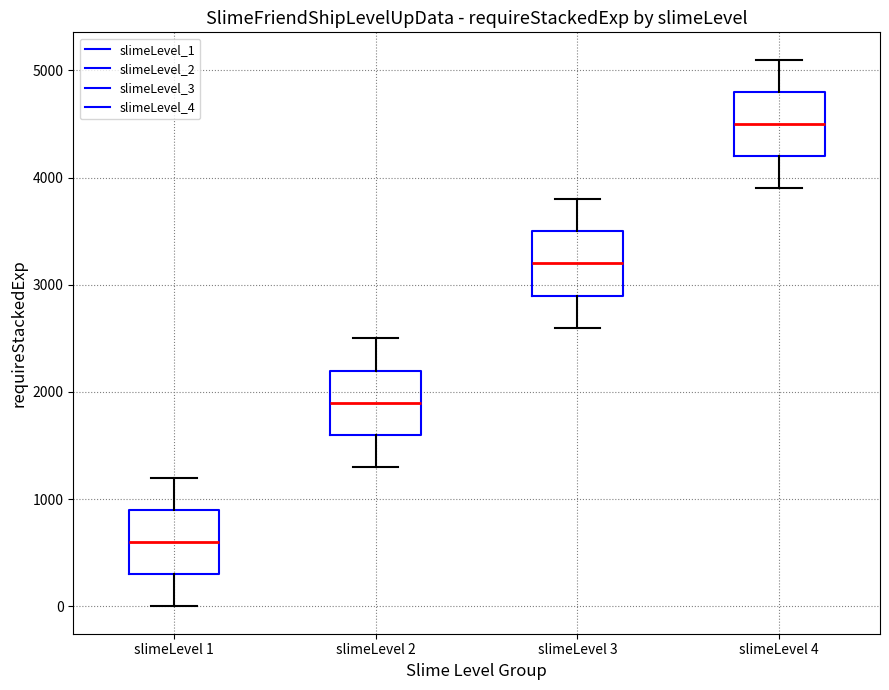

Reading left to right, read every box against the y-axis: the position of its median line, the range the box covers, and the ends of its whiskers. The values are not printed on the chart, so give them approximately, as read against the axis.

slimeLevel 1: median 600, box 300 to 900, whiskers 0 to 1200
slimeLevel 2: median 1900, box 1600 to 2200, whiskers 1300 to 2500
slimeLevel 3: median 3200, box 2900 to 3500, whiskers 2600 to 3800
slimeLevel 4: median 4500, box 4200 to 4800, whiskers 3900 to 5100